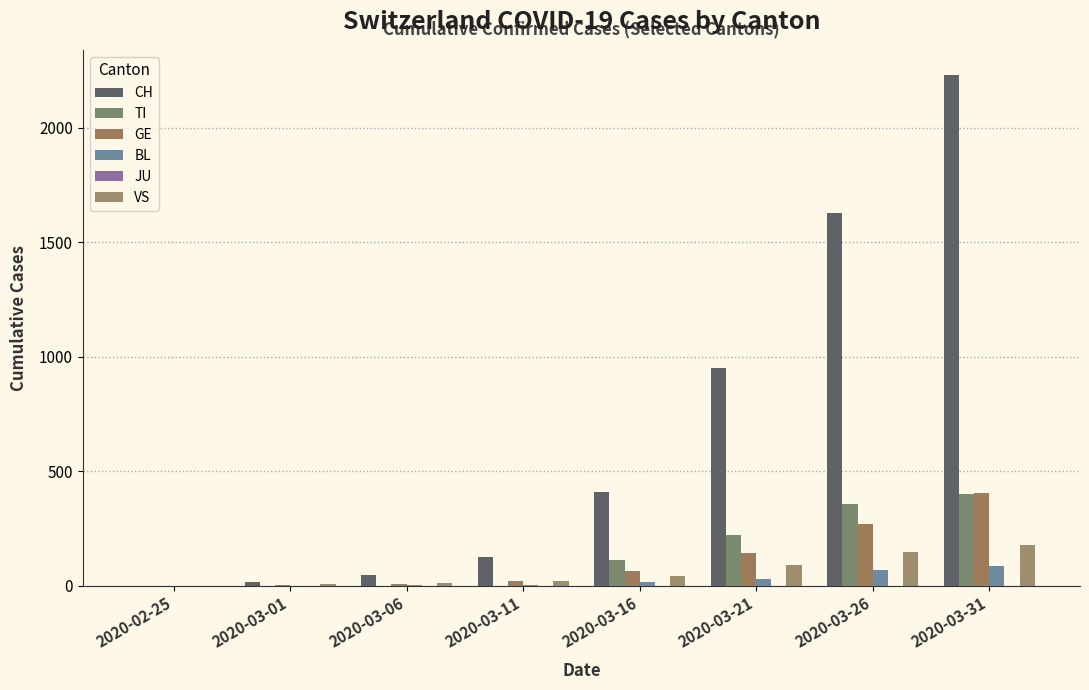

Does the chart contain stacked bars?

No